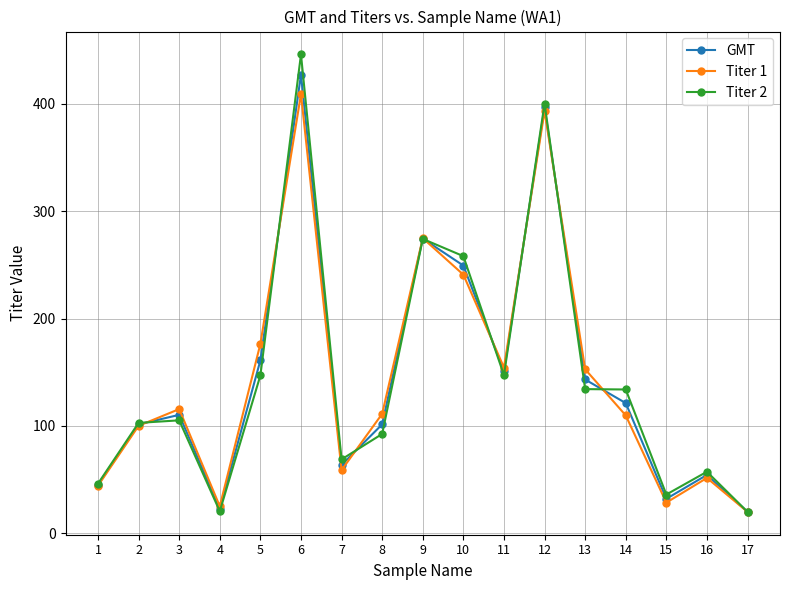

The value of Titer 1 at 7 is 58.9. True or false?

True